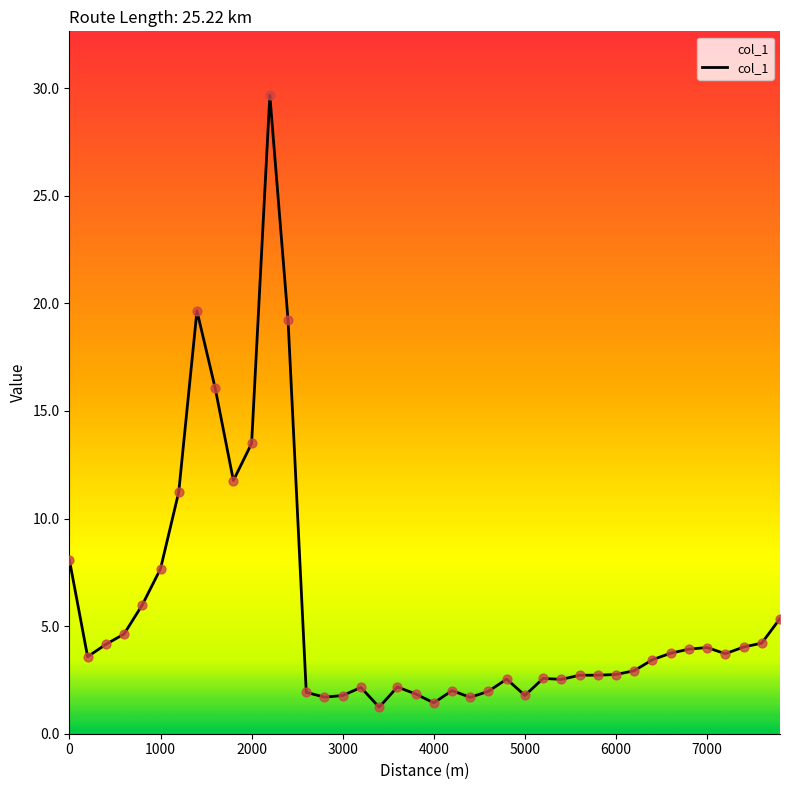

What is the smallest value displayed?

1.2